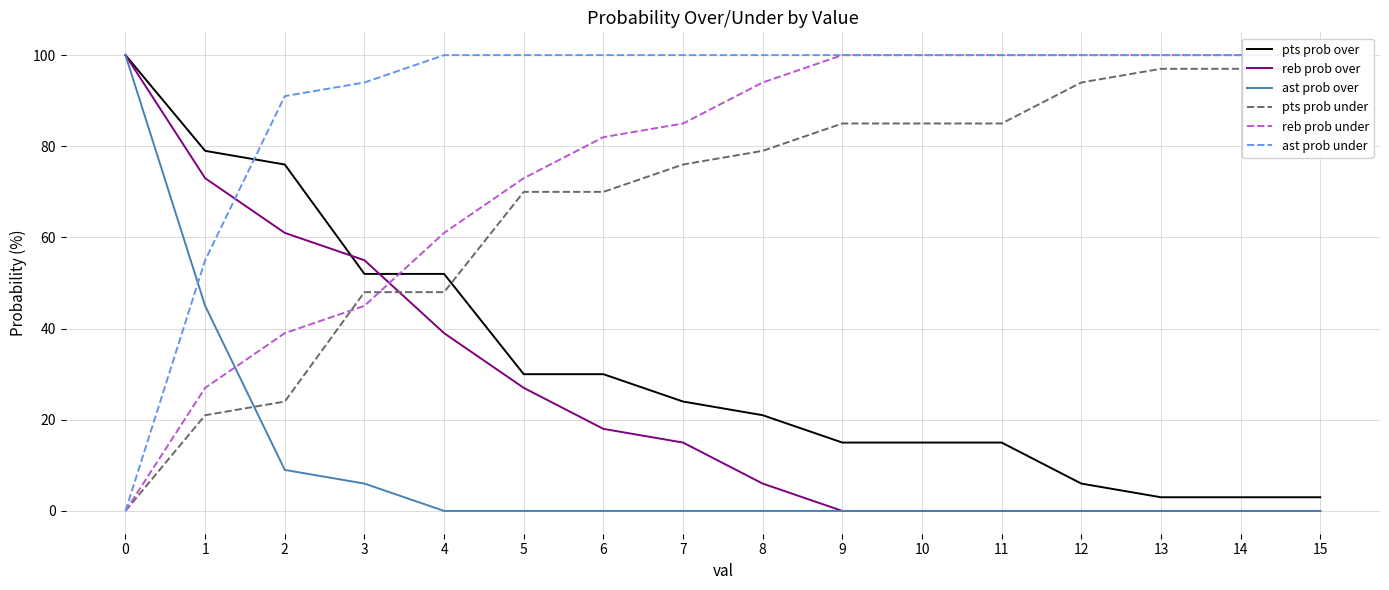

True or false: reb prob over and pts prob under cross at least once.

True